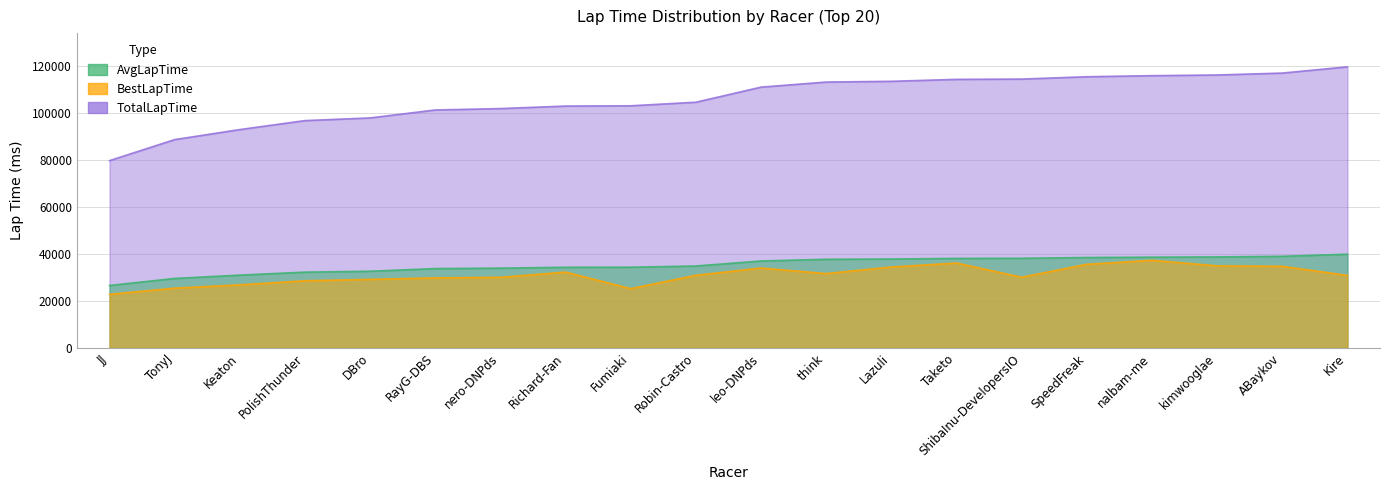

What is the minimum value shown in the chart?

22795